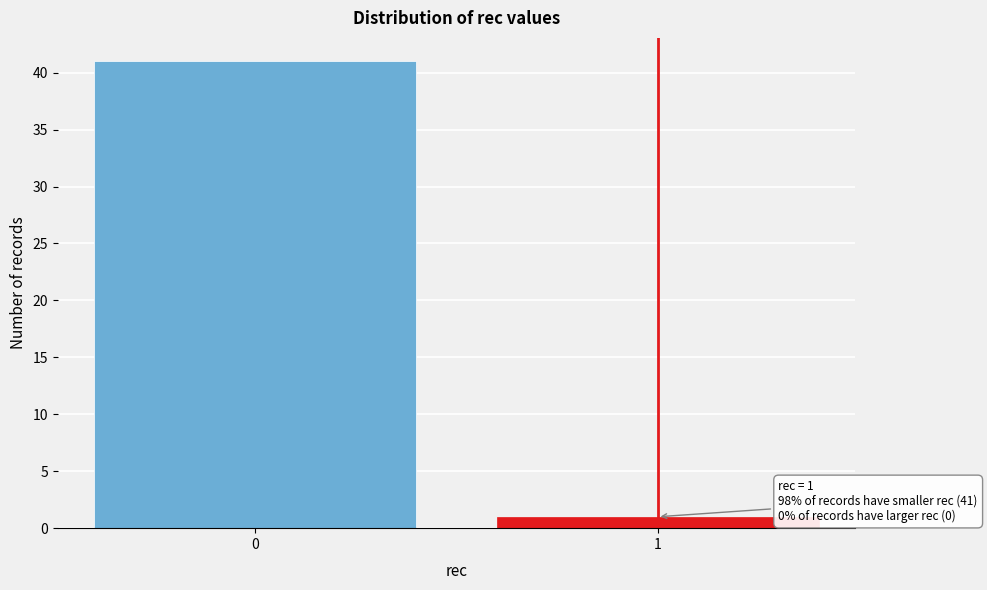

Reading left to right, list all the values displayed in this chart.

41	1